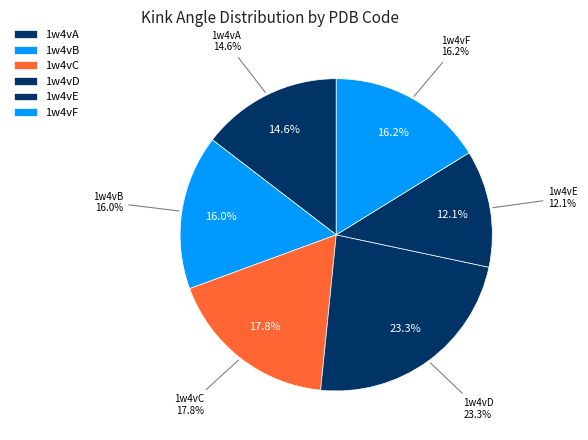

To the nearest percent, what is the difference between the largest and smallest slice percentages?

11%